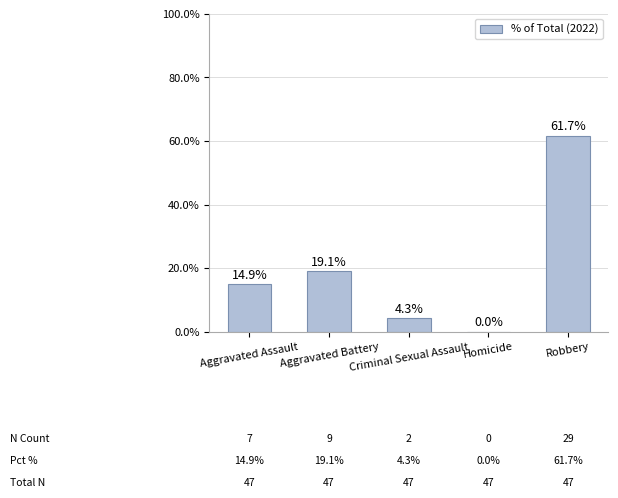

What is the maximum value shown in the chart?

61.7